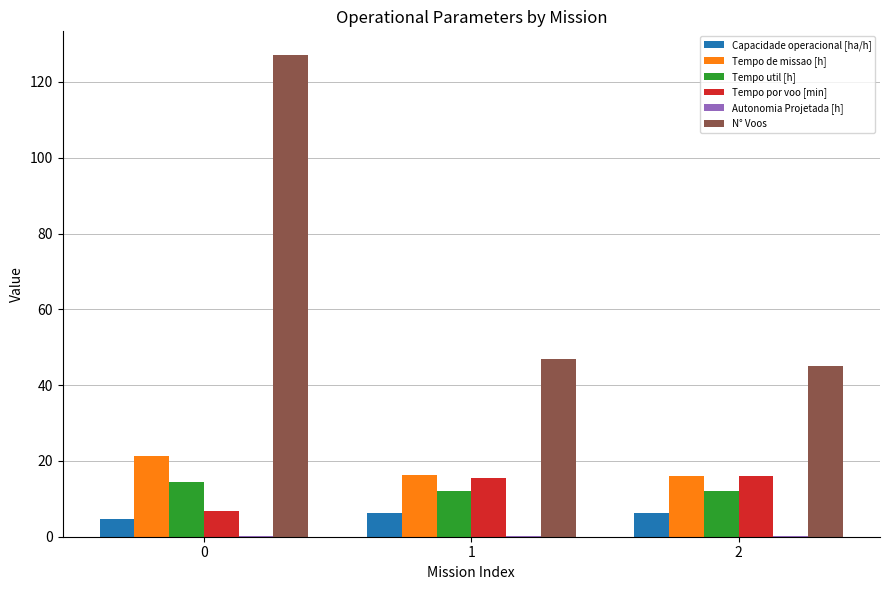

What is the maximum value shown in the chart?

127.0